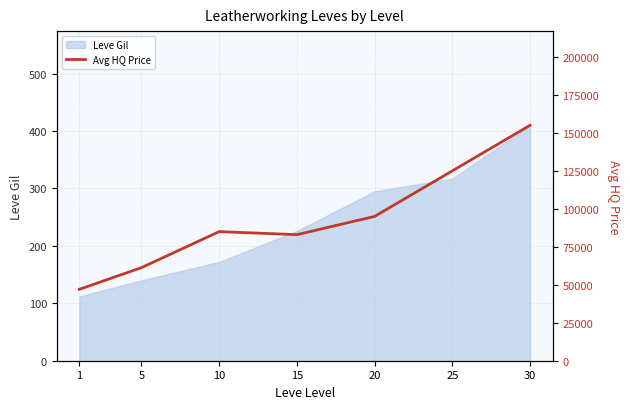

What is the greatest value displayed?

155000.0